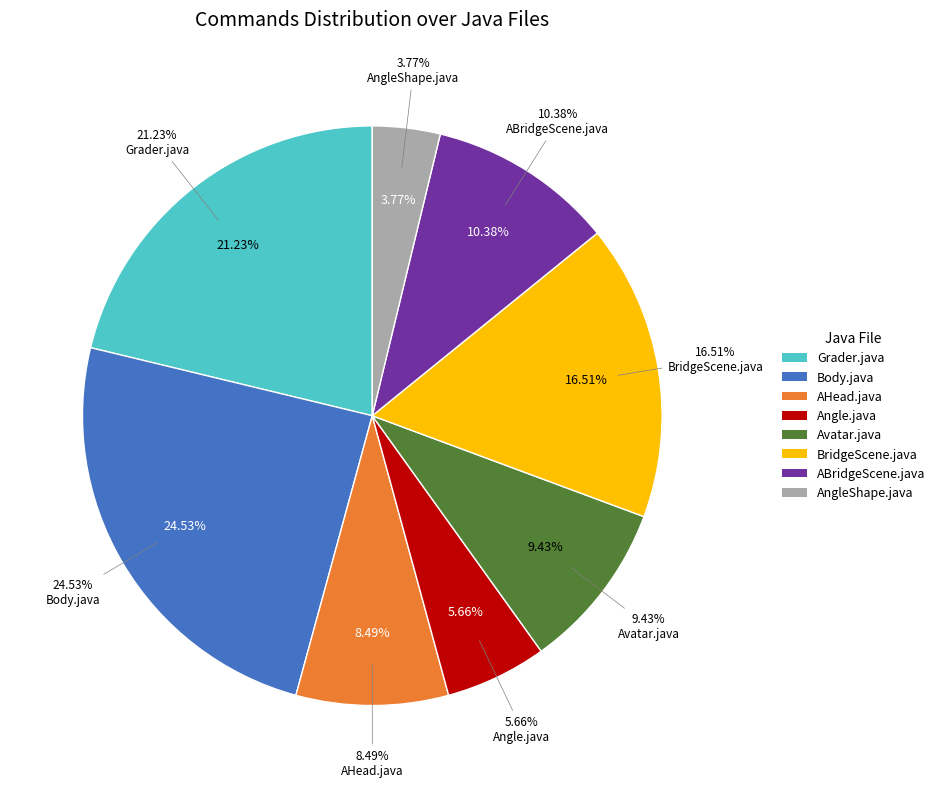

Count the number of slices in the pie.

8